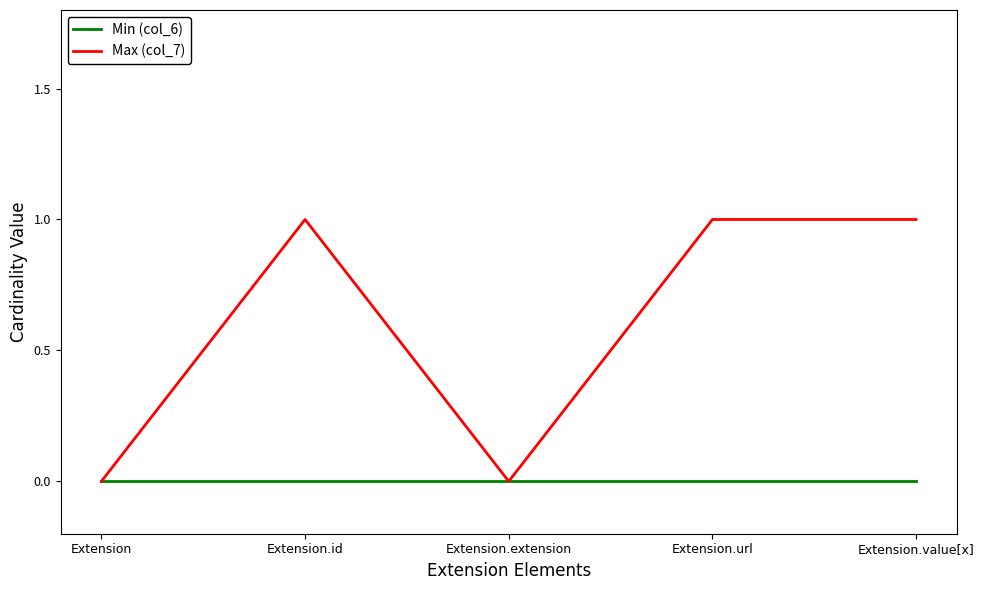

Between Extension and Extension.id, which series saw the biggest shift?

Max (col_7)